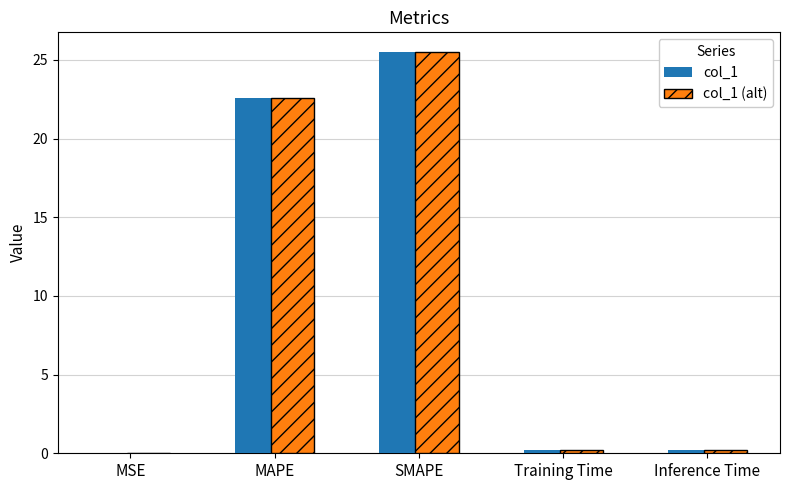

What is the total value across all series at SMAPE?

51.0